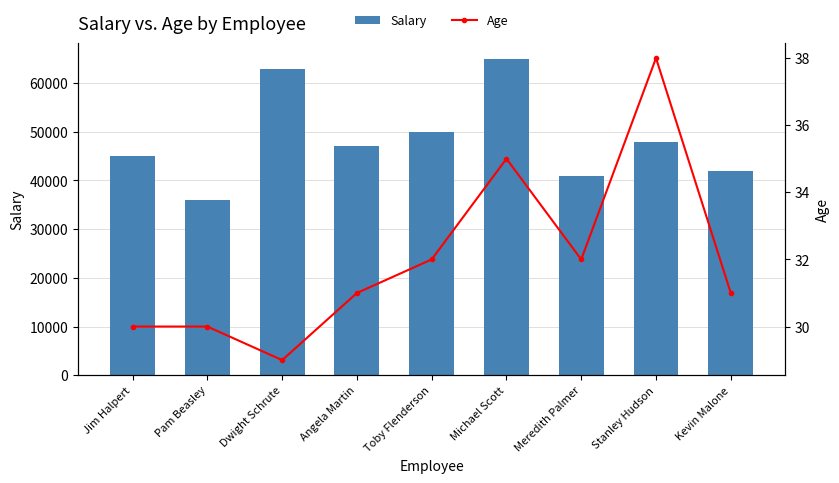

The value of Age at Pam Beasley is 30. True or false?

True